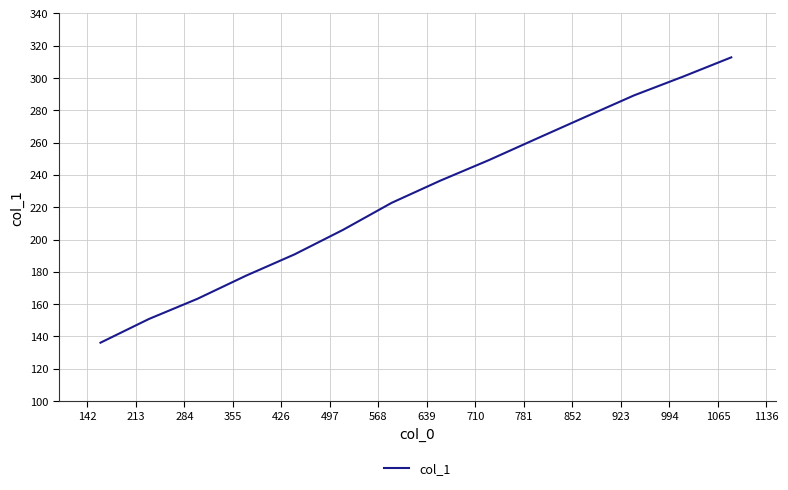

How many values are below 236?

7